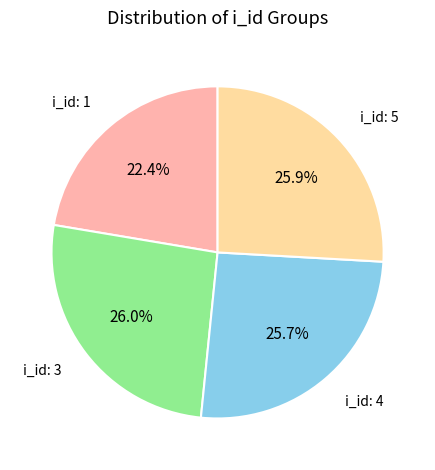

Approximately how many times larger is the value at i_id: 4 compared to i_id: 1?

1.1